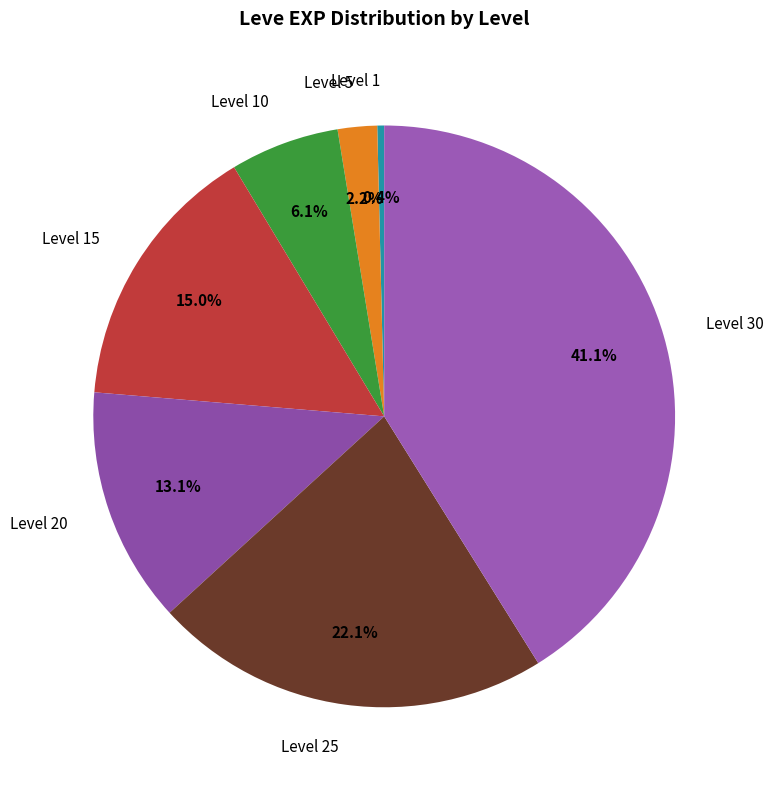

What is the ratio of the value at Level 10 to the value at Level 25?

0.3